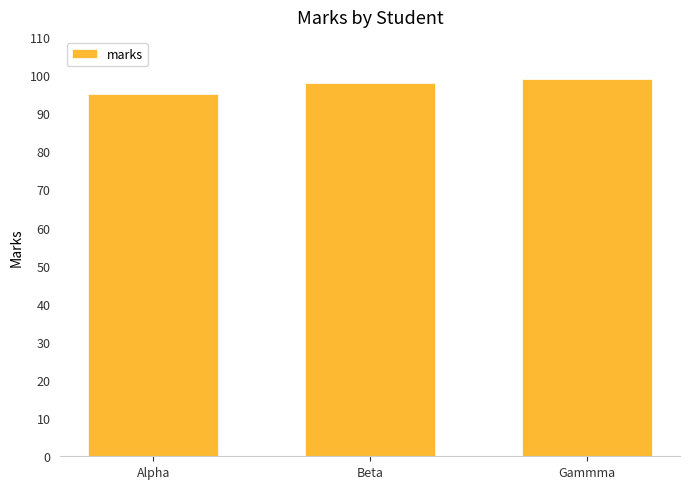

Are the bars horizontal?

No